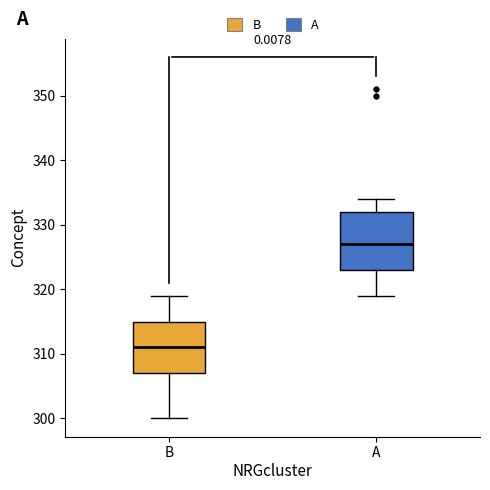

Which box has the highest median line?

A